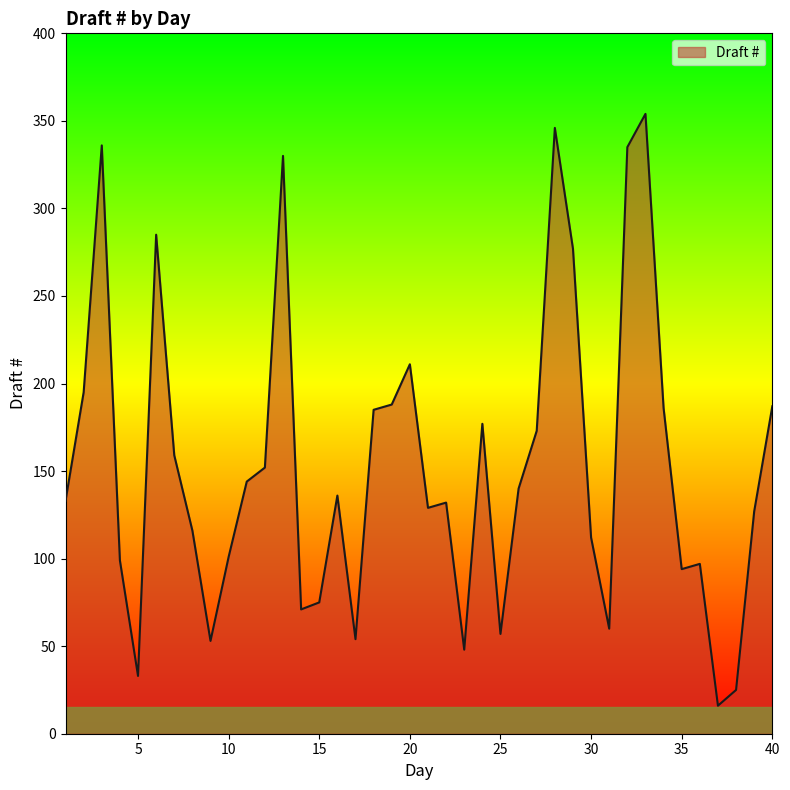

What is the difference between the maximum and minimum values?

338